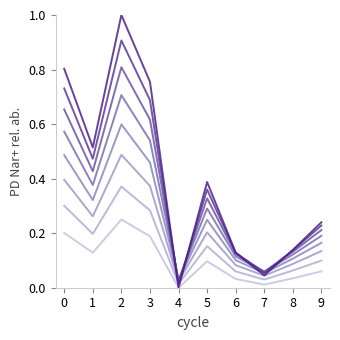

How many lines are shown in the chart?

8